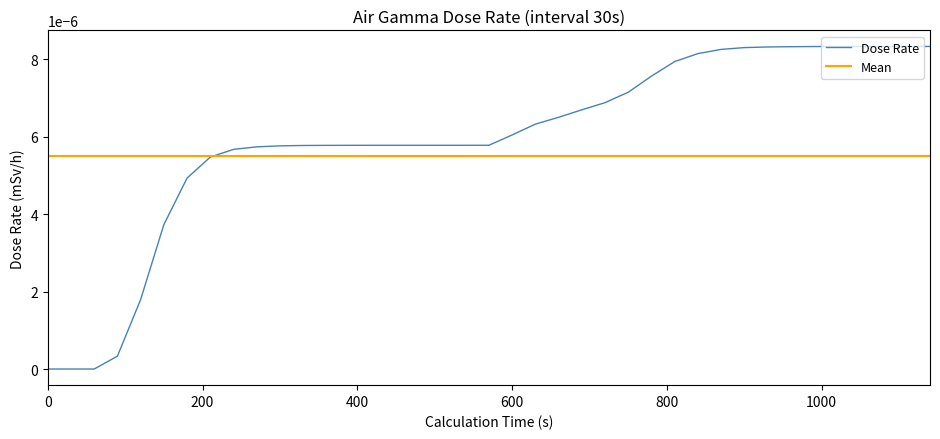

Which has a higher value, 600 or 930?

930